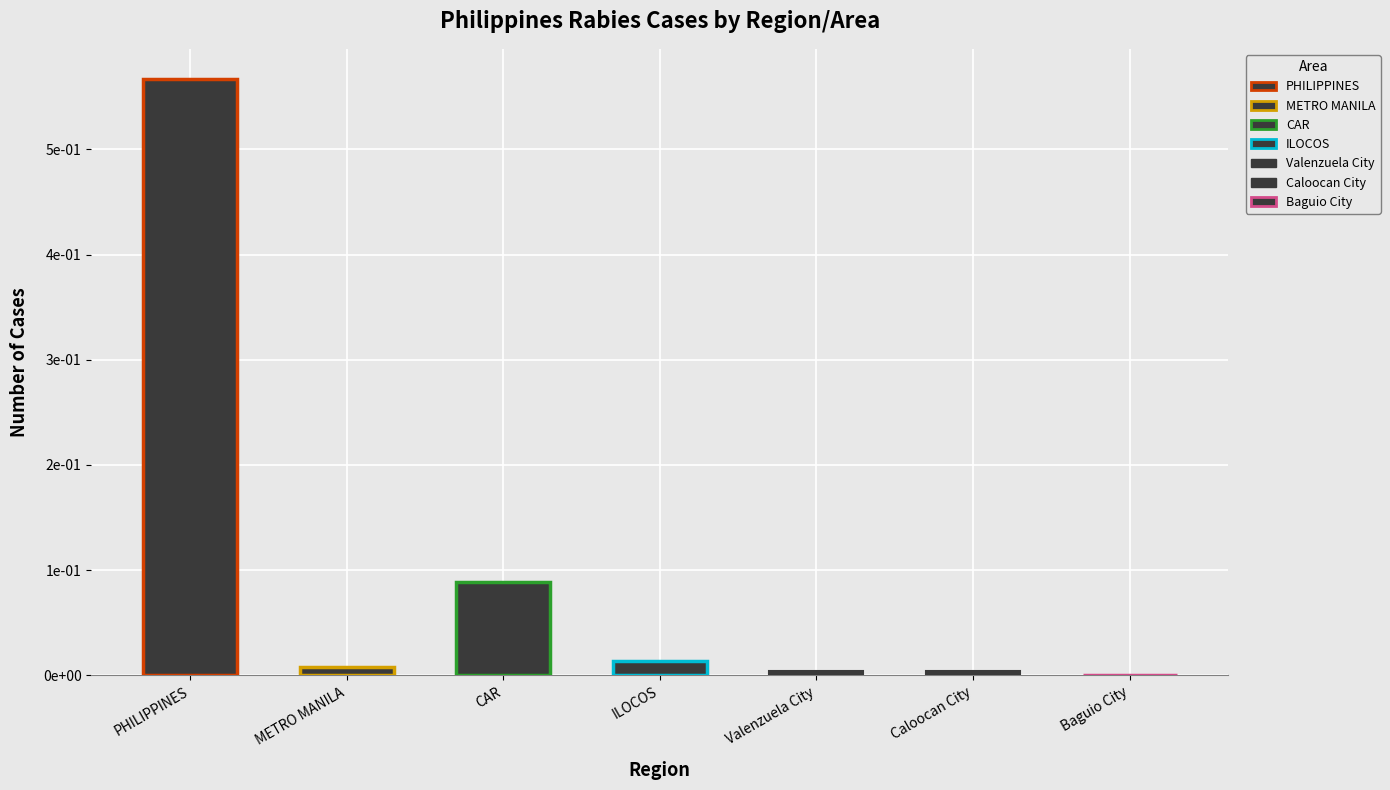

Are the bars horizontal?

No